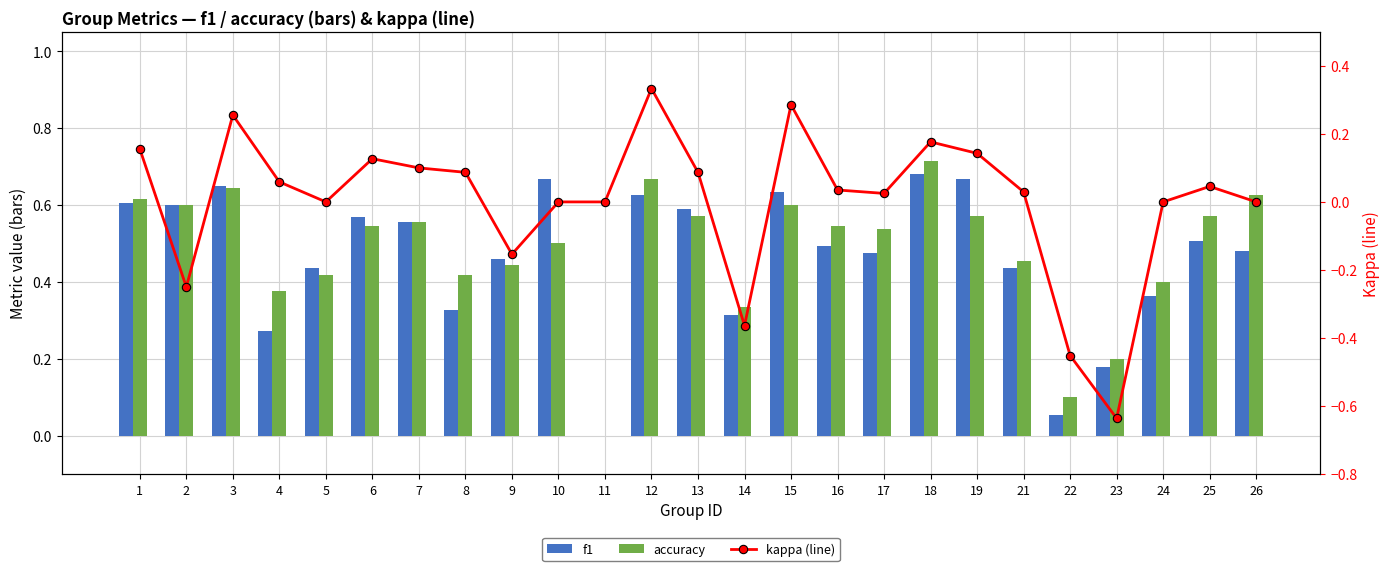

At which label does kappa (line) reach its minimum?

23